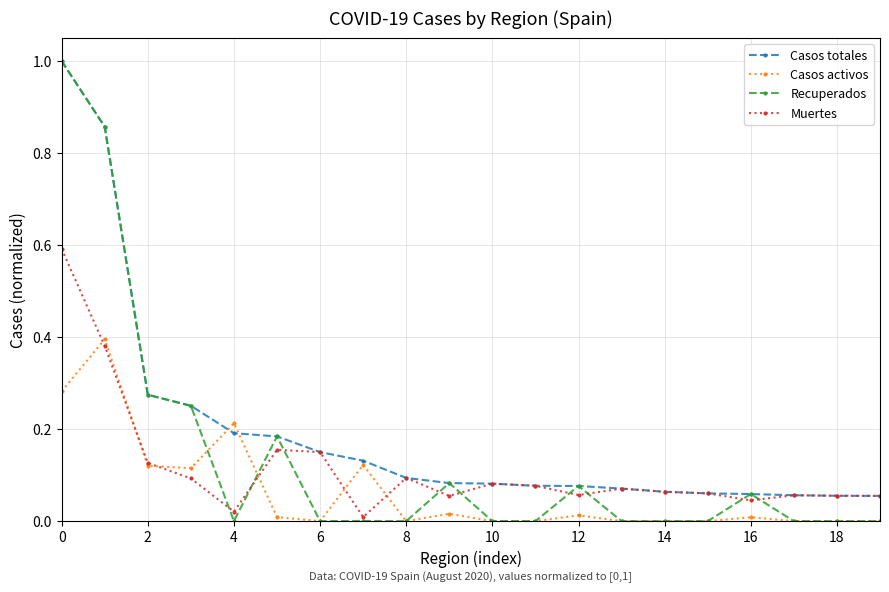

Is this an area chart (filled region under the line)?

No